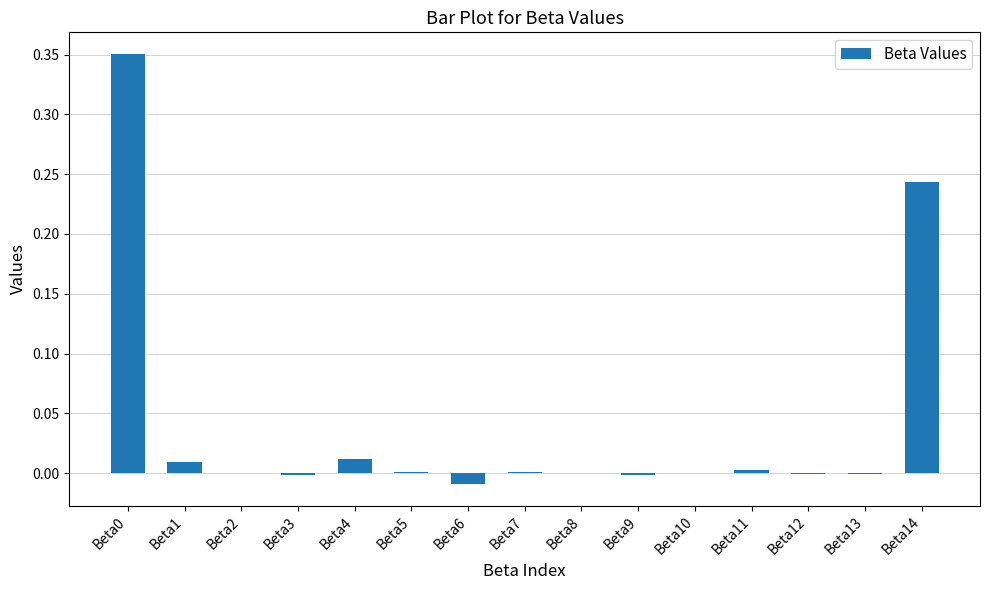

What is the sum of all values?

0.6